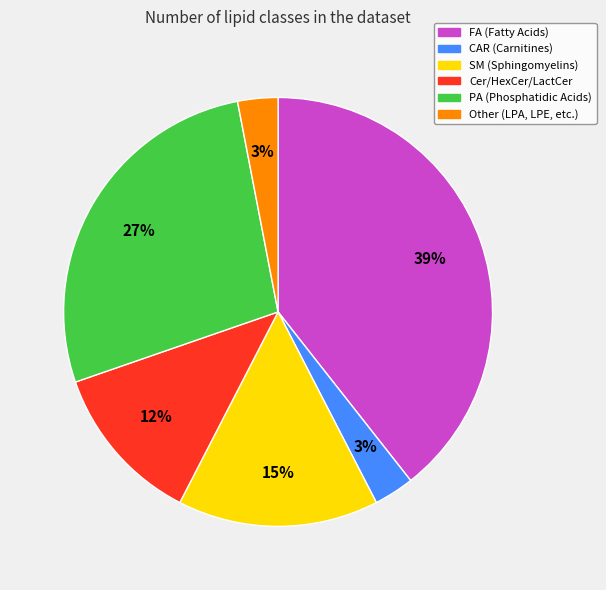

To the nearest percent, what percentage of the pie is Other?

3%